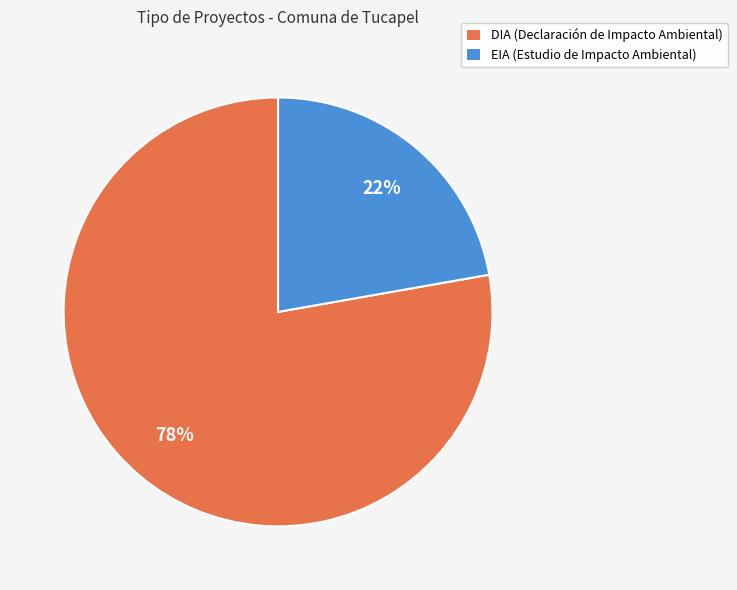

To the nearest percent, what is the combined percentage of DIA and EIA?

100%